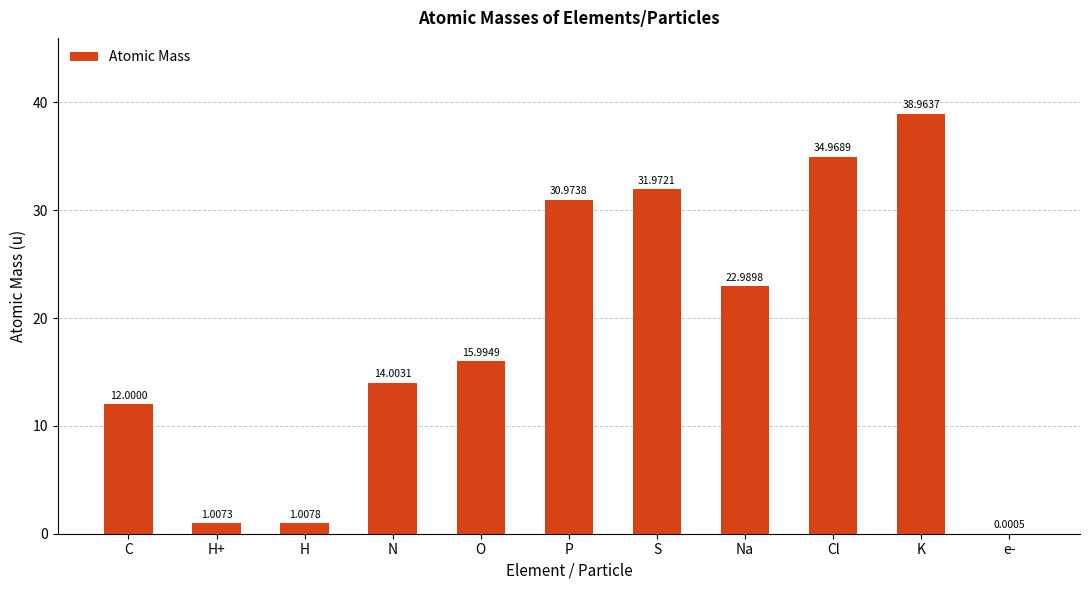

True or false: the data shows 16.0 at O.

True